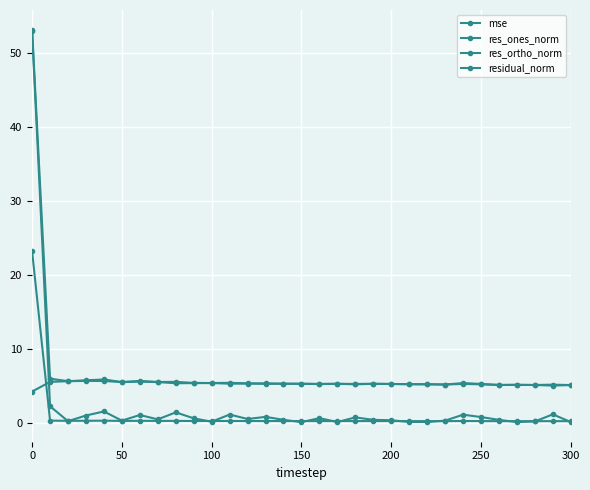

List the series in order of their overall mean, lowest first.

mse, res_ones_norm, res_ortho_norm, residual_norm